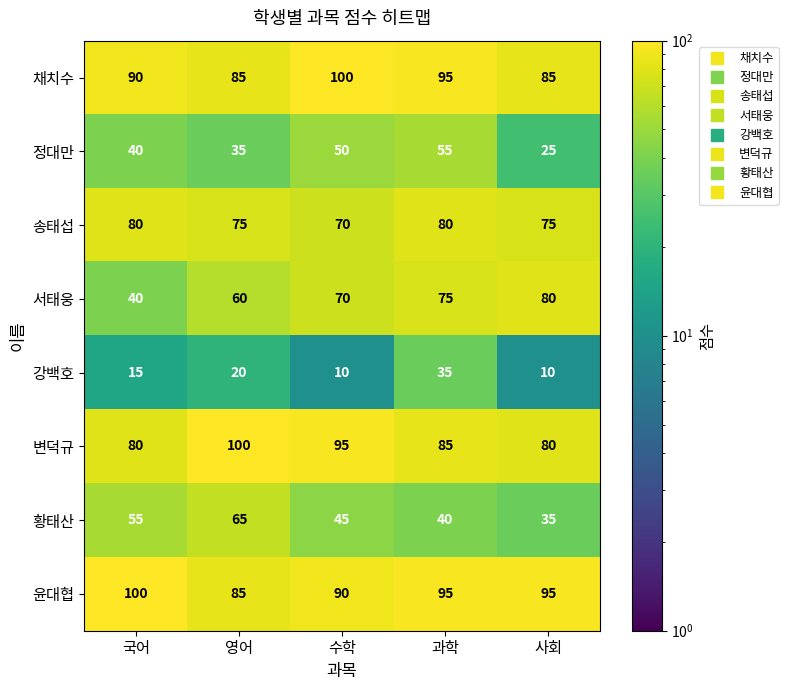

What is the total value across all series at 수학?

530